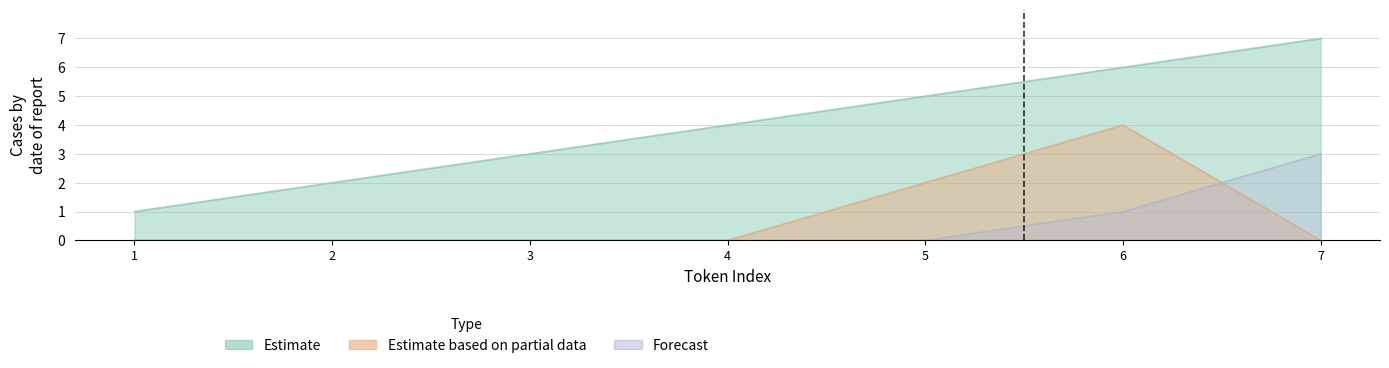

What is the difference between the Estimate values at 5 and 2?

3